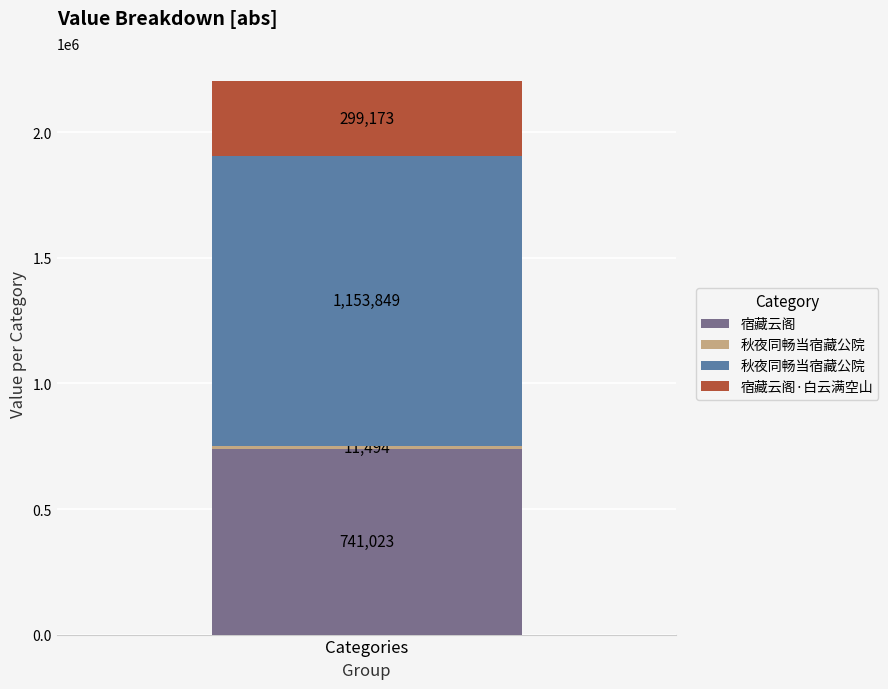

Rank the categories by value from highest to lowest.

秋夜同畅当宿藏公院, 宿藏云阁, 宿藏云阁·白云满空山, 秋夜同畅当宿藏公院